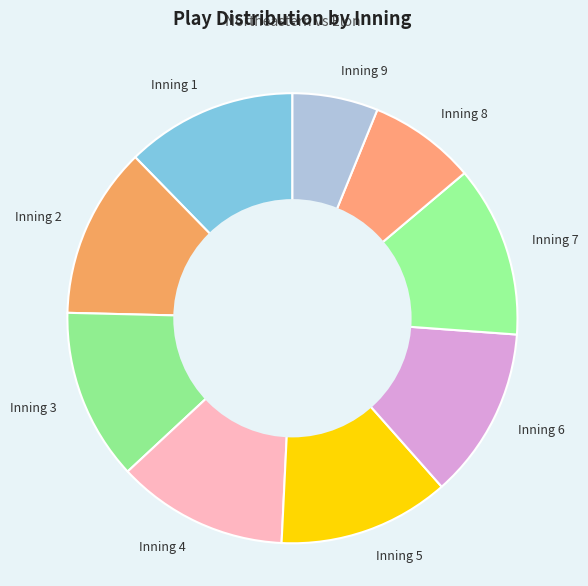

What is the ratio of the value at Inning 9 to the value at Inning 7?

0.5